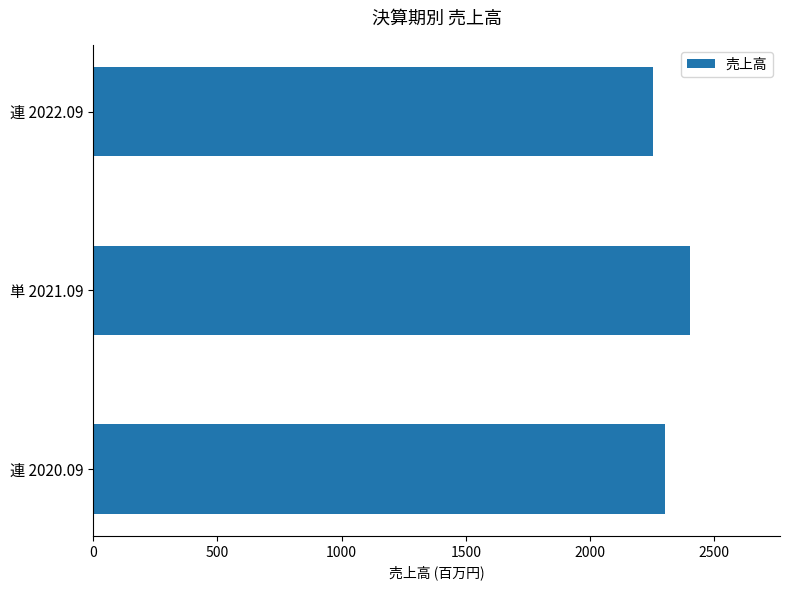

Count the number of categories in the chart.

3